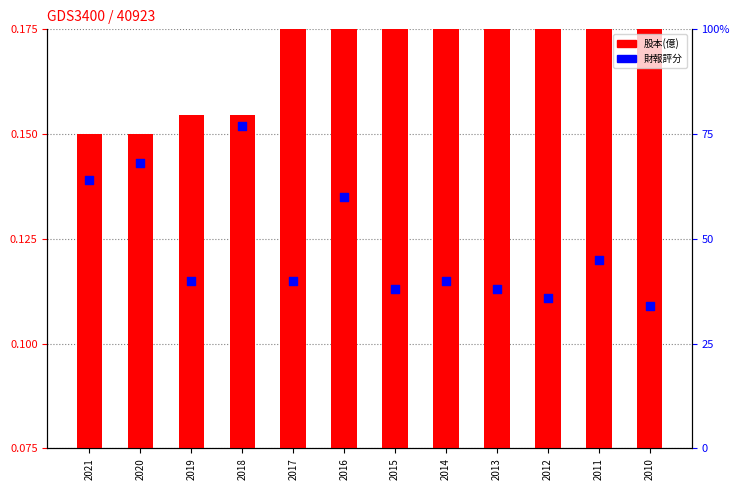

Which series has the largest total across all categories?

財報評分